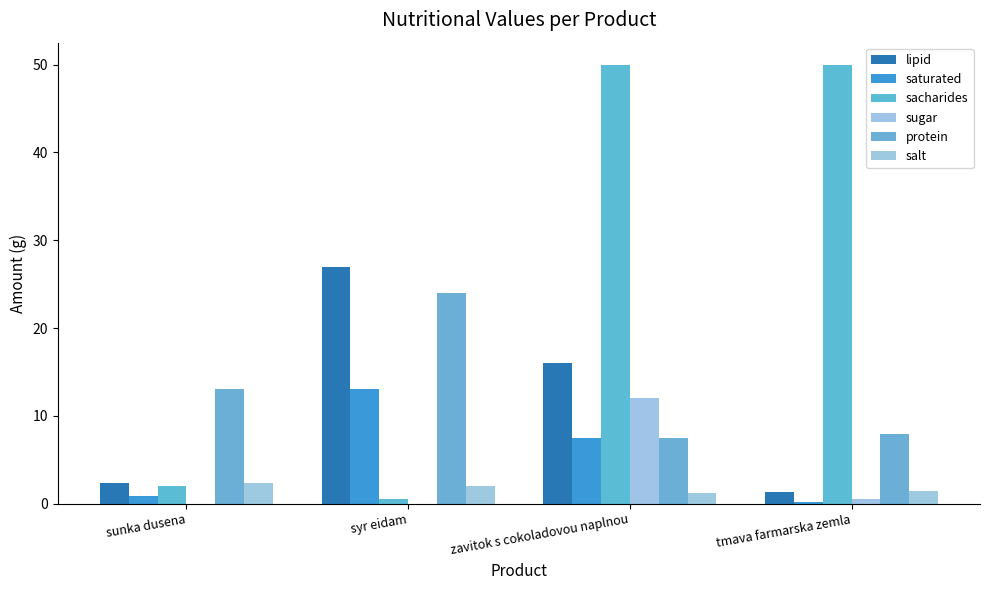

What is the value of the sacharides bar at the 2nd from the left?

0.5